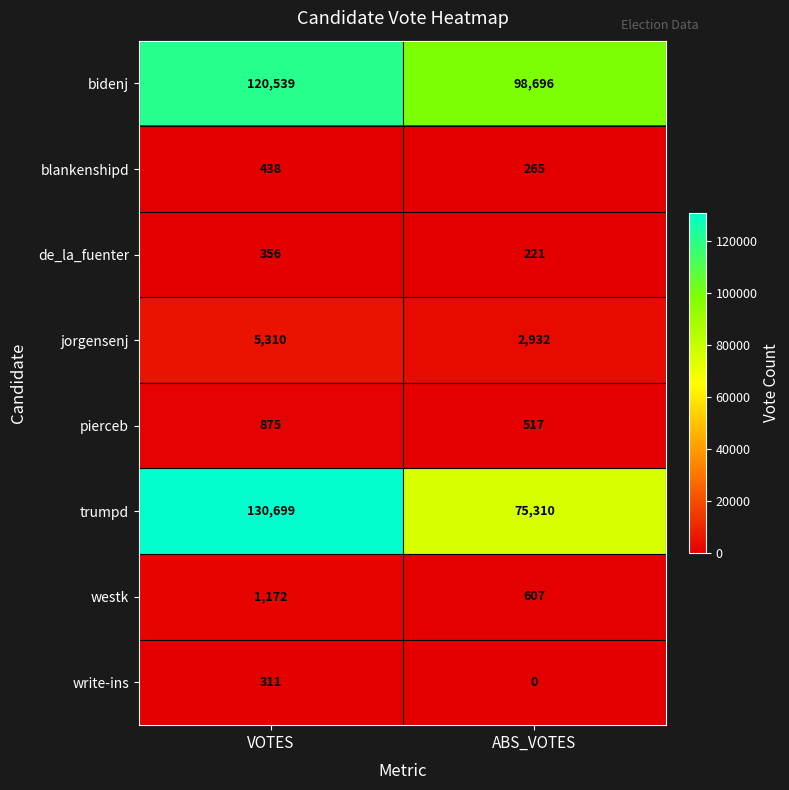

Reading left to right, what are all the values shown in this chart?

bidenj: VOTES=120539	ABS_VOTES=98696
blankenshipd: VOTES=438	ABS_VOTES=265
de_la_fuenter: VOTES=356	ABS_VOTES=221
jorgensenj: VOTES=5310	ABS_VOTES=2932
pierceb: VOTES=875	ABS_VOTES=517
trumpd: VOTES=130699	ABS_VOTES=75310
westk: VOTES=1172	ABS_VOTES=607
write-ins: VOTES=311	ABS_VOTES=0